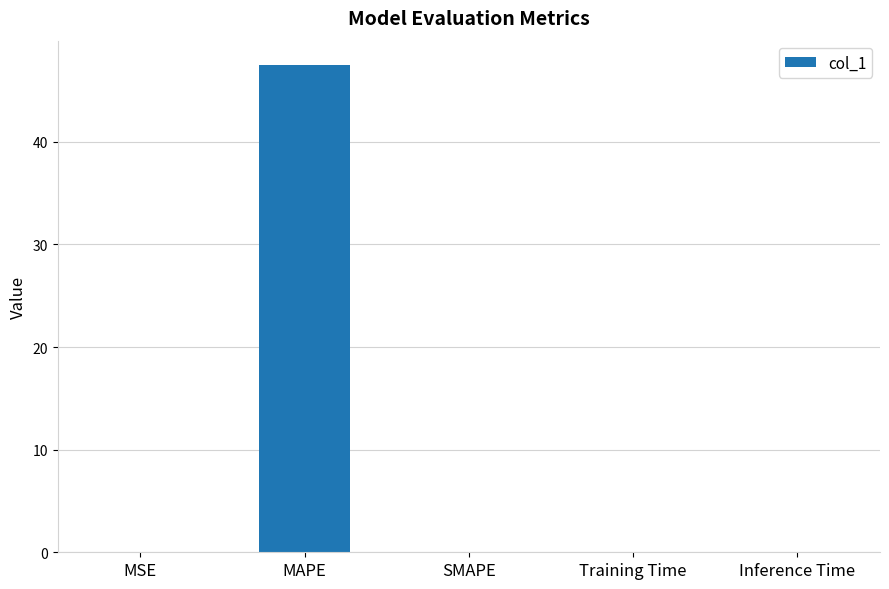

What is the sum of all values?

47.5